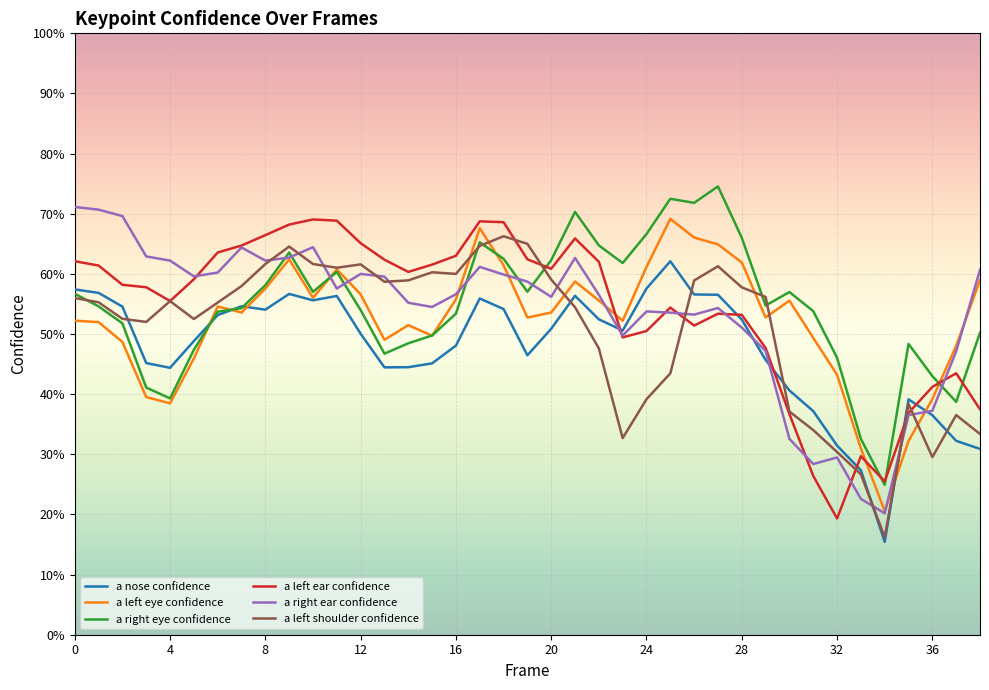

What are all the series names shown in the legend?

a nose confidence, a left eye confidence, a right eye confidence, a left ear confidence, a right ear confidence, a left shoulder confidence